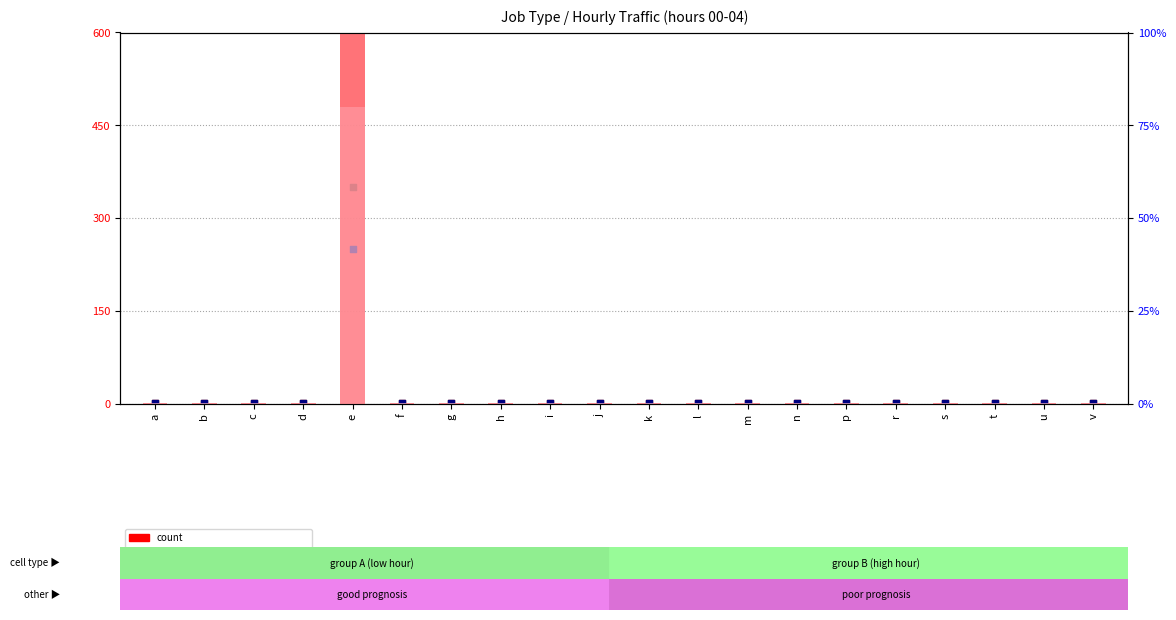

Which series has the largest total across all categories?

hour00 (count)